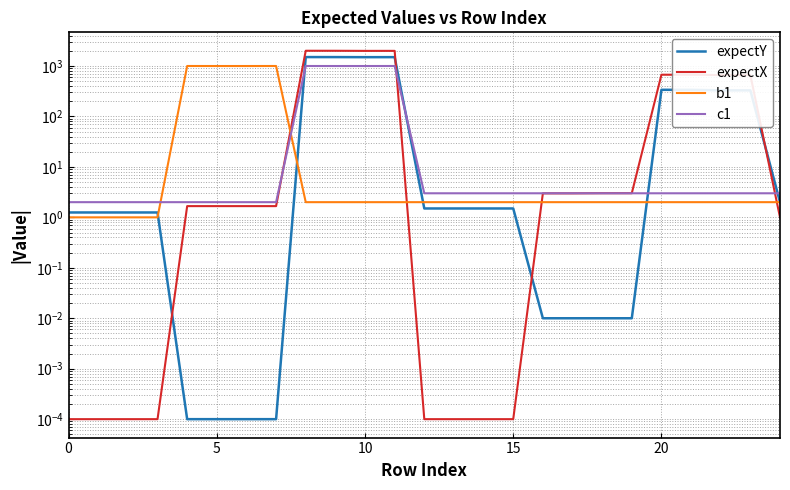

Count the number of categories in the chart.

25